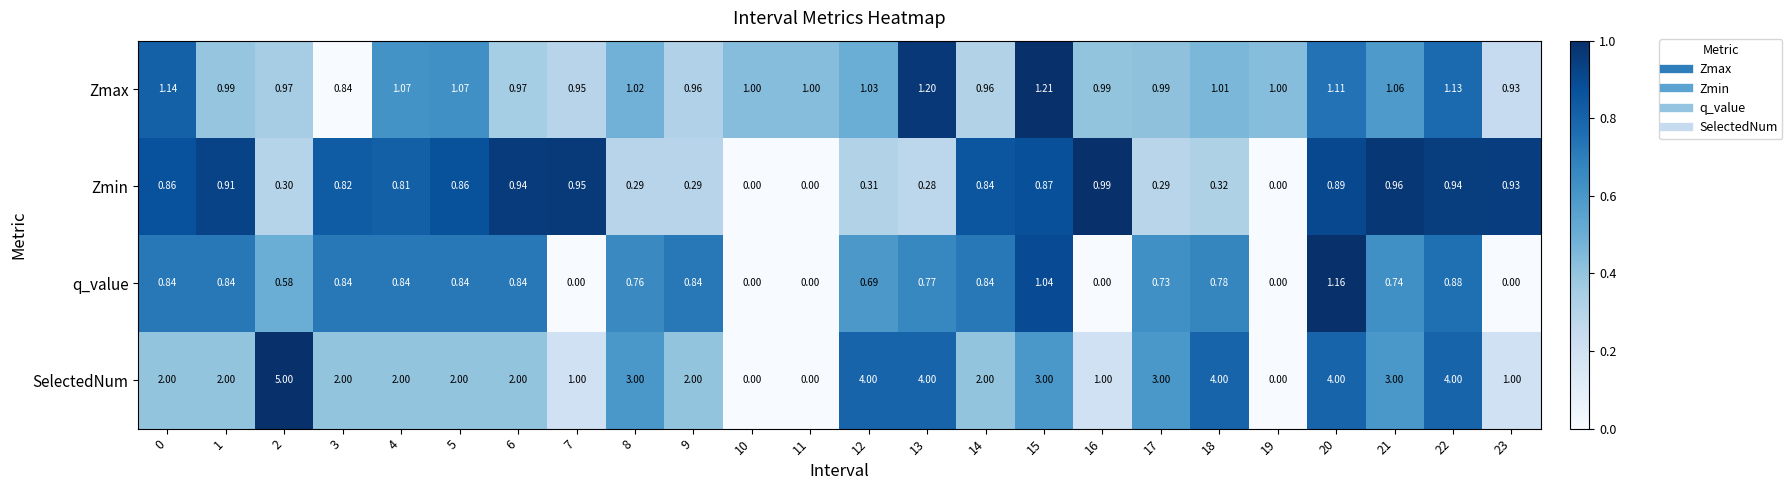

Which series has the widest spread of values?

SelectedNum